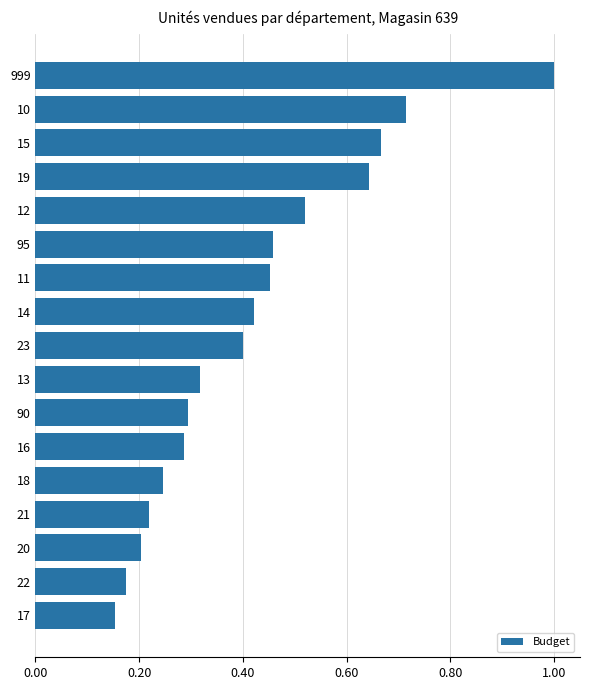

Between 11 and 18, which is larger?

11